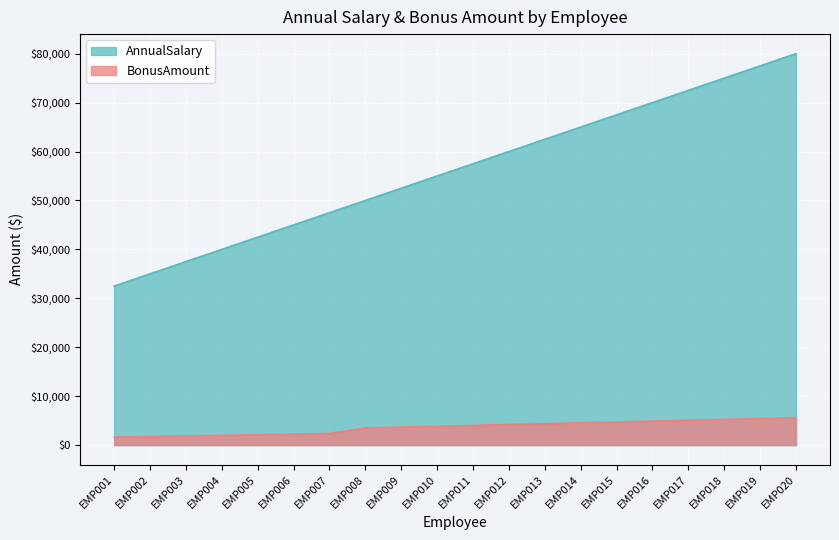

Reading right to left, transcribe all the data shown in this chart.

AnnualSalary: 80000	77500	75000	72500	70000	67500	65000	62500	60000	57500	55000	52500	50000	47500	45000	42500	40000	37500	35000	32500
BonusAmount: 5600	5425	5250	5075	4900	4725	4550	4375	4200	4025	3850	3675	3500	2375	2250	2125	2000	1875	1750	1625